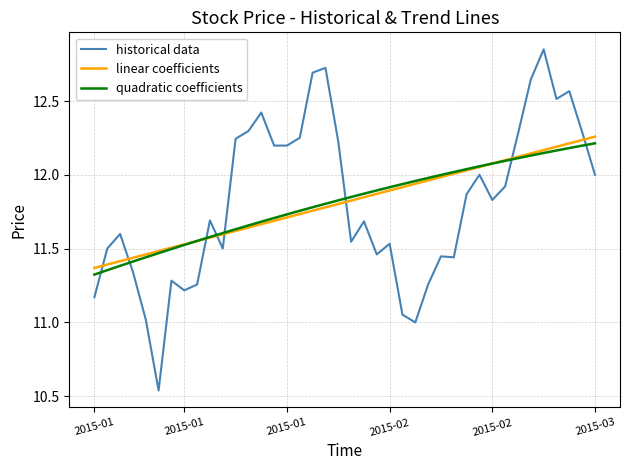

How many intersections are there between linear coefficients and historical data?

8